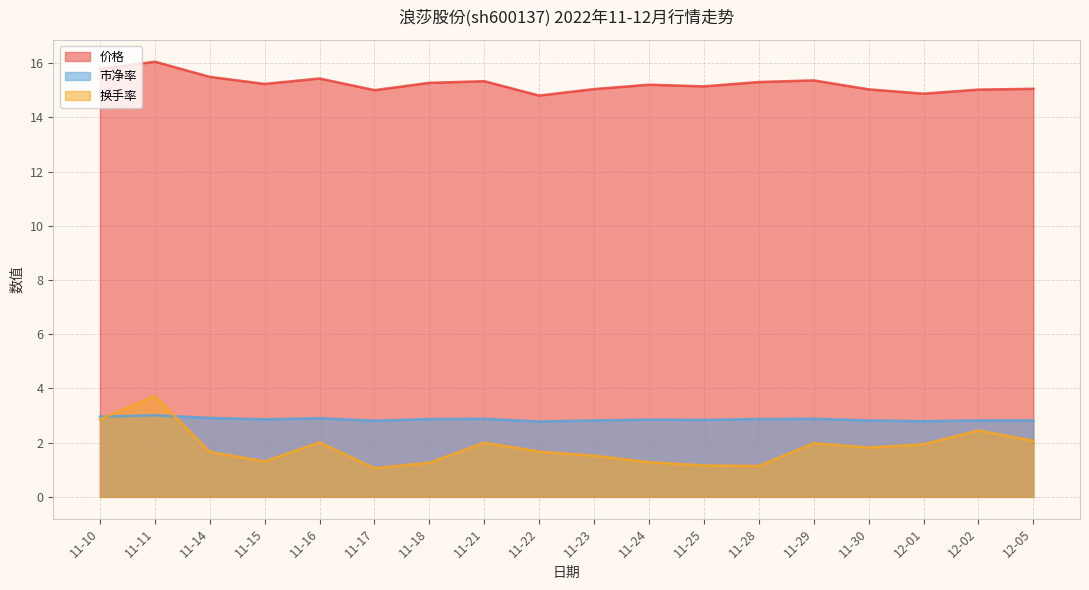

List the labels in order of 价格 value, smallest first.

11-22, 12-01, 11-17, 12-02, 11-30, 11-23, 12-05, 11-25, 11-24, 11-15, 11-18, 11-28, 11-21, 11-29, 11-16, 11-14, 11-10, 11-11